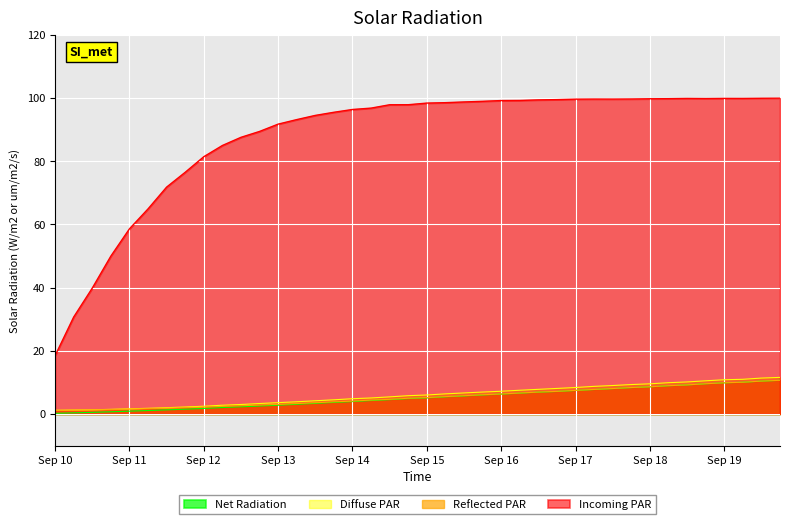

True or false: Incoming PAR and Reflected PAR cross at least once.

False